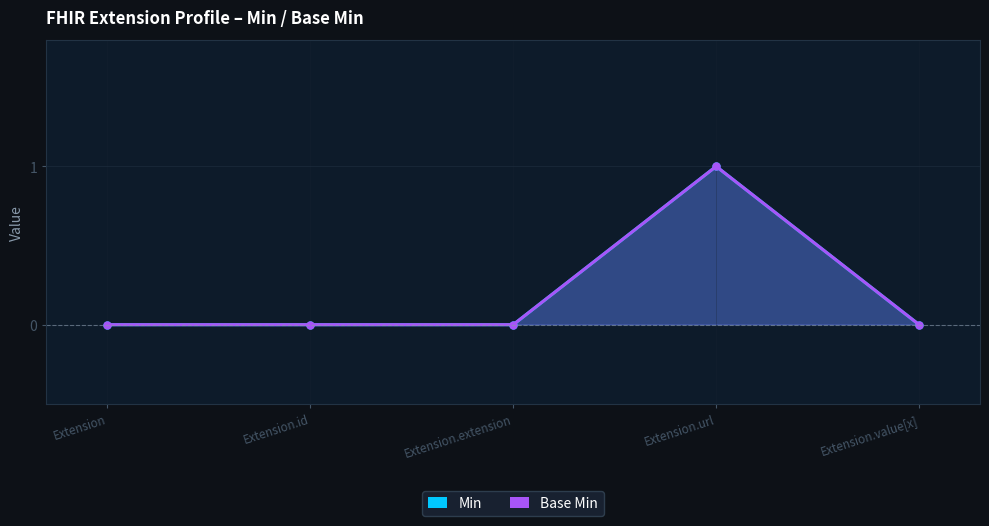

Where is the first local maximum for Base Min?

Extension.url